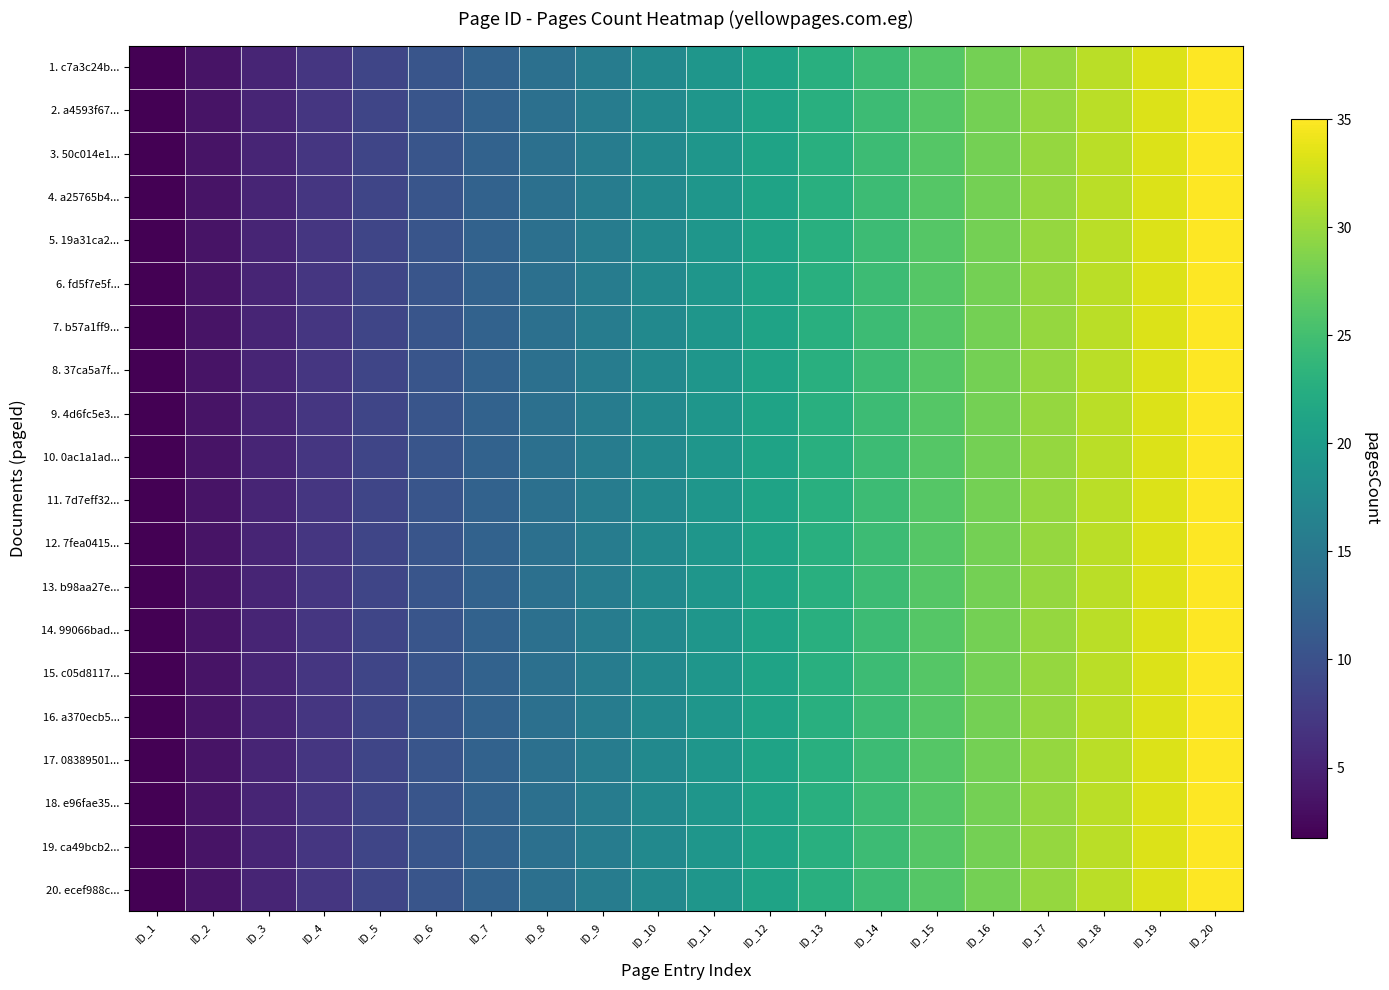

At how many categories does at least one series exceed 4?

18